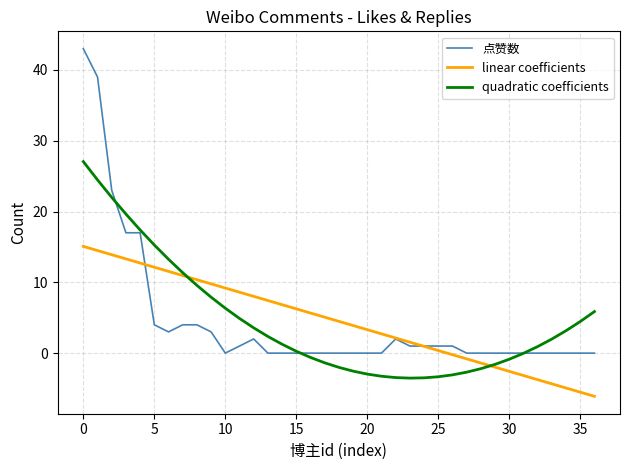

What is the lowest value of the linear coefficients series?

-6.1